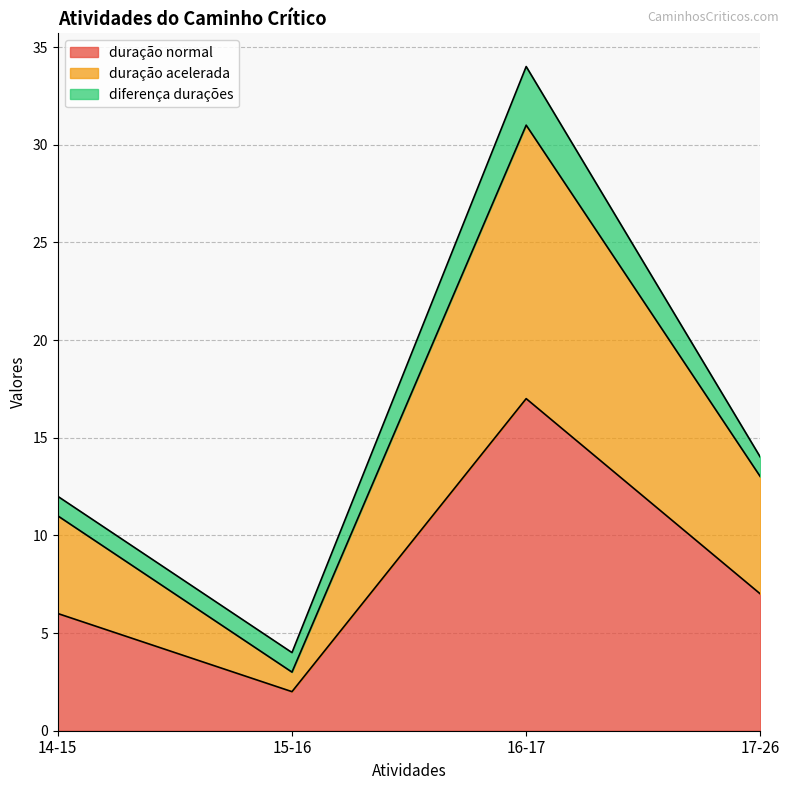

True or false: duração acelerada and custo normal intersect in this chart.

False